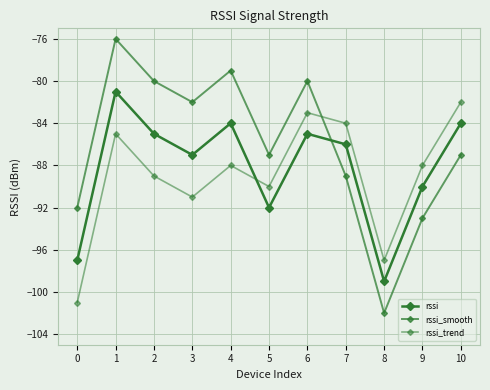

Reading left to right, what are all the values shown in this chart?

rssi: -97	-81	-85	-87	-84	-92	-85	-86	-99	-90	-84
rssi_smooth: -92	-76	-80	-82	-79	-87	-80	-89	-102	-93	-87
rssi_trend: -101	-85	-89	-91	-88	-90	-83	-84	-97	-88	-82